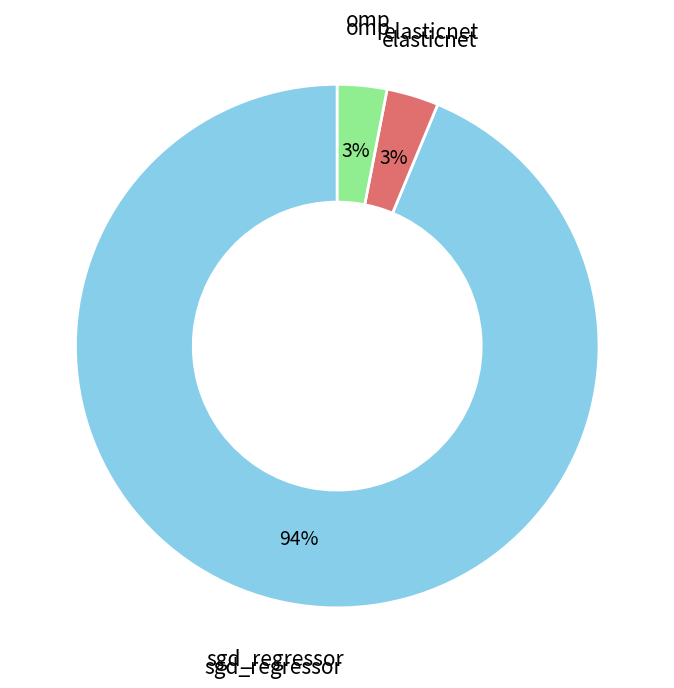

To the nearest percent, what is the difference between the largest and smallest slice percentages?

91%